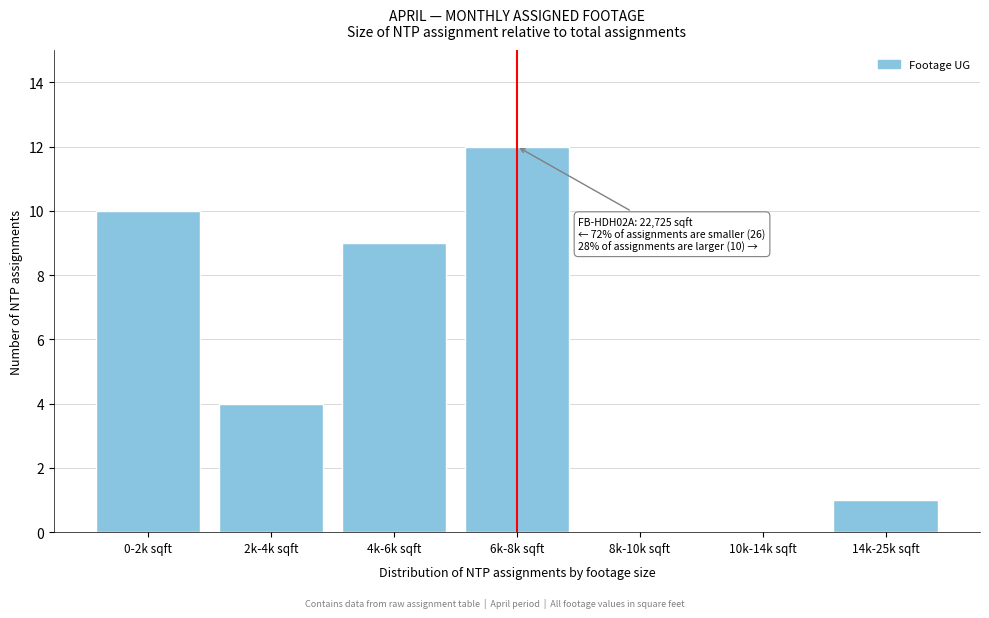

Reading right to left, transcribe all the data shown in this chart.

14k-25k sqft=1	10k-14k sqft=0	8k-10k sqft=0	6k-8k sqft=12	4k-6k sqft=9	2k-4k sqft=4	0-2k sqft=10